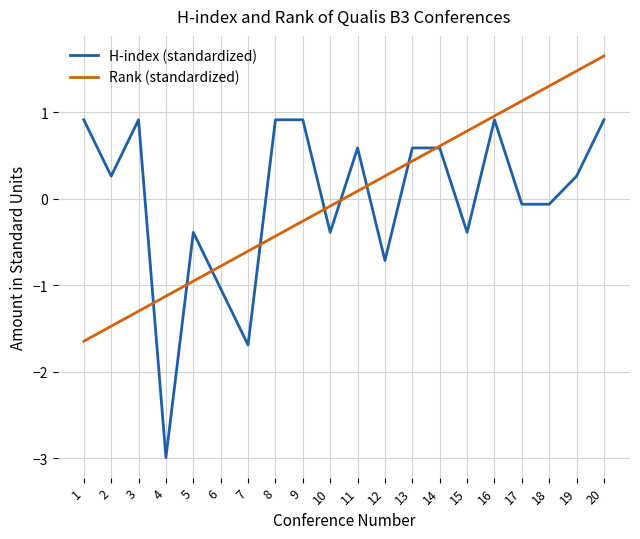

Reading right to left, extract all data points from this chart.

H-index (standardized): 0.9	0.3	-0.1	-0.1	0.9	-0.4	0.6	0.6	-0.7	0.6	-0.4	0.9	0.9	-1.7	-1.0	-0.4	-3.0	0.9	0.3	0.9
Rank (standardized): 1.6	1.5	1.3	1.1	1.0	0.8	0.6	0.4	0.3	0.1	-0.1	-0.3	-0.4	-0.6	-0.8	-1.0	-1.1	-1.3	-1.5	-1.6